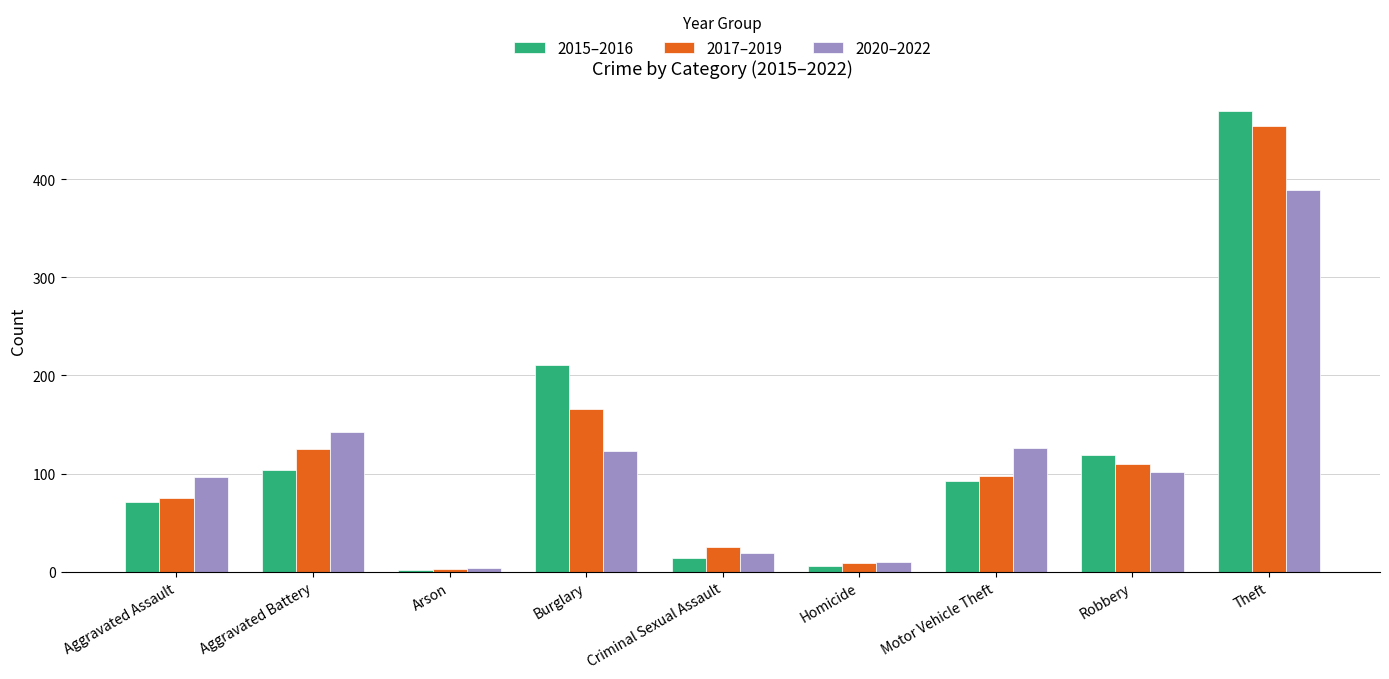

Which category has the lowest value in the 2020–2022 series?

Arson